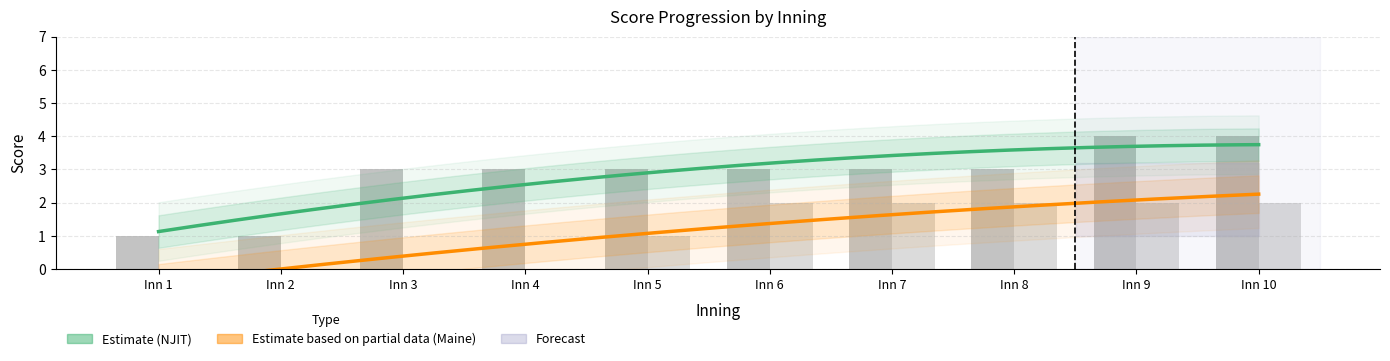

At which label does NJIT reach its minimum?

Inn 1